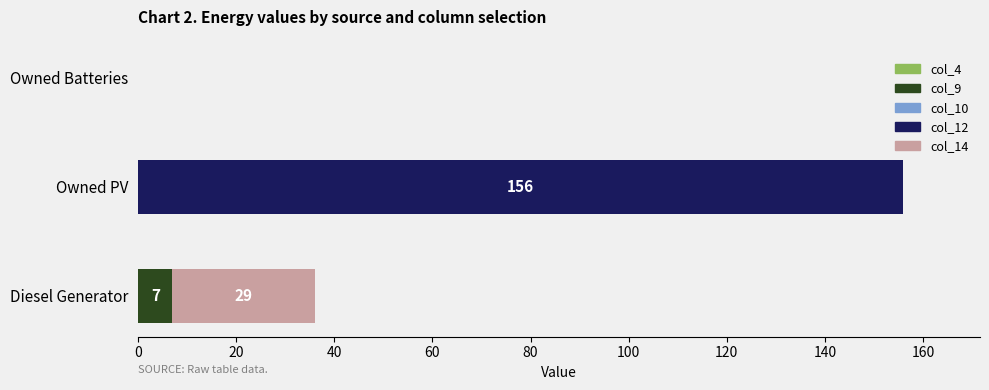

What is the highest value of the col_9 series?

7